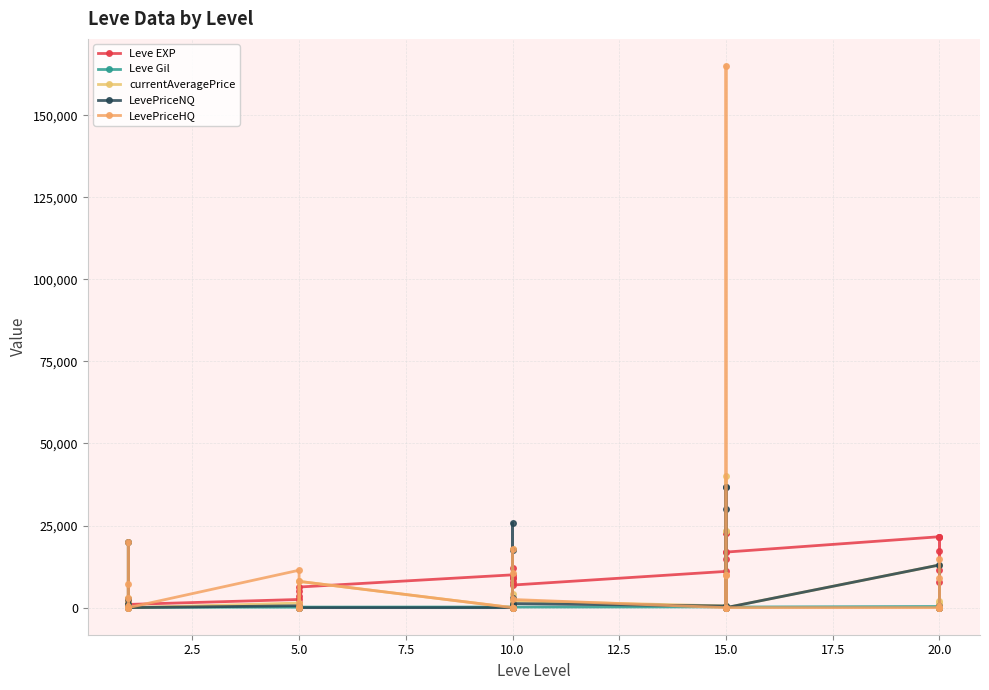

What is the difference between the highest and lowest values at 5.0?

11261.0